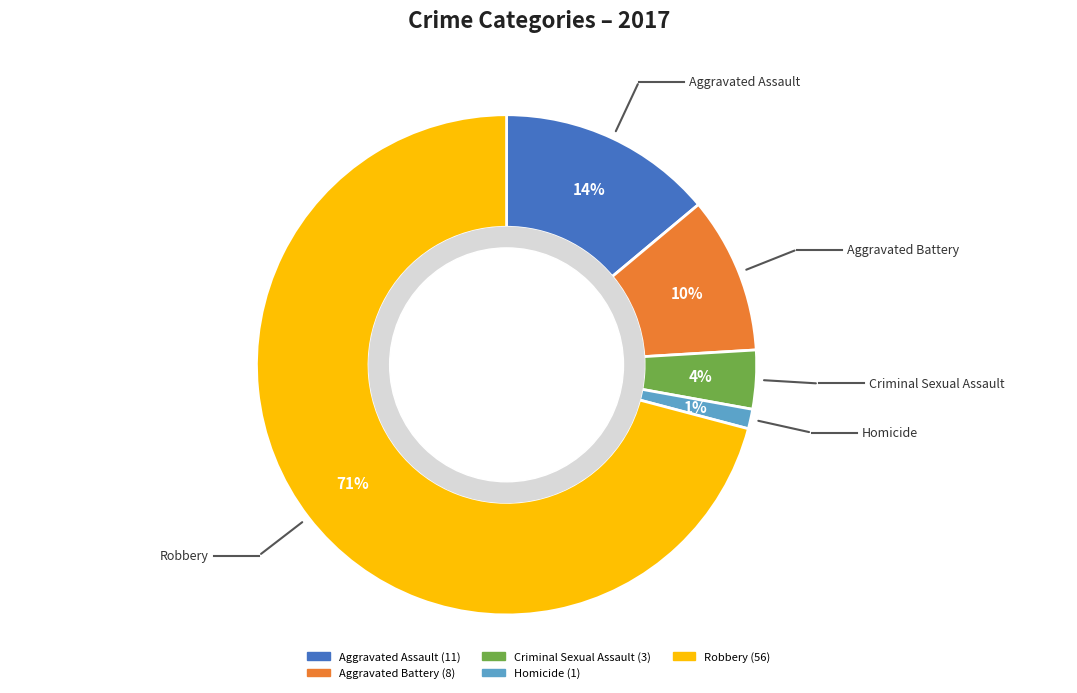

Is Aggravated Assault the majority of the pie?

No